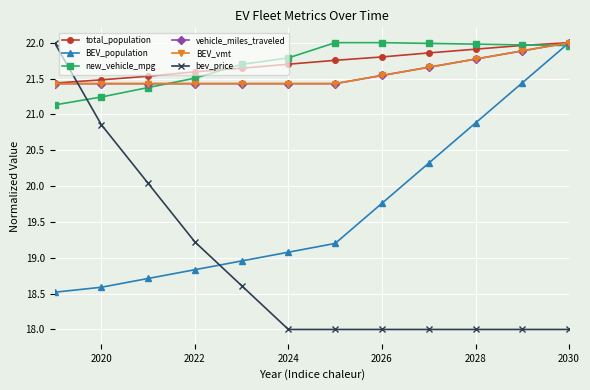

Is this an area chart (filled region under the line)?

No